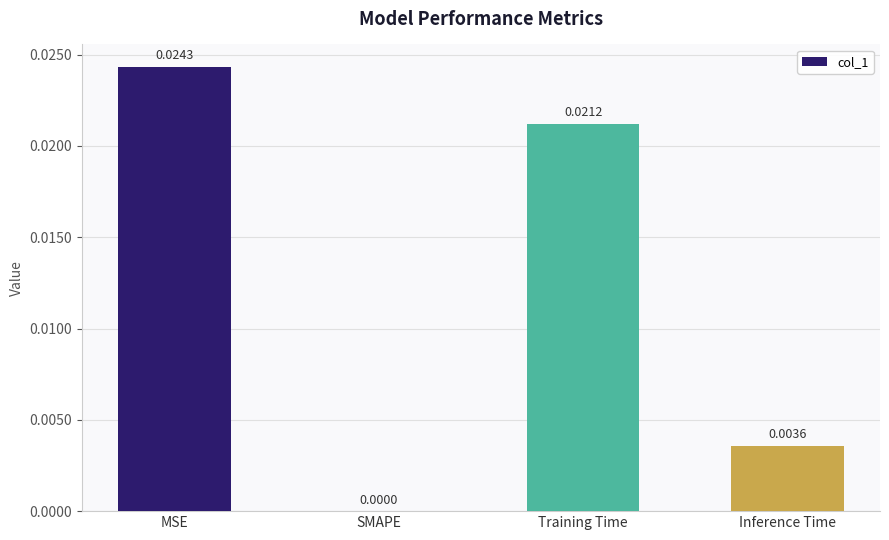

Are the bars horizontal?

No